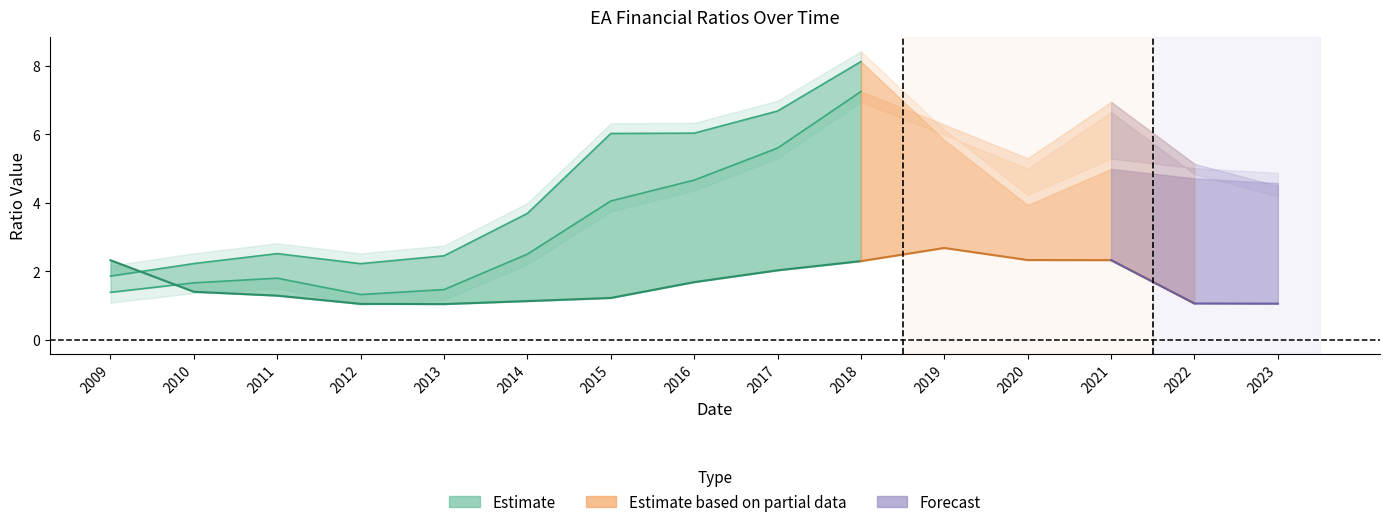

Reading right to left, what are all the values shown in this chart?

priceToSalesRatio: 2023=4.5	2022=5.1	2021=7.0	2020=5.3	2019=6.3	2018=7.3	2017=5.6	2016=4.7	2015=4.1	2014=2.5	2013=1.5	2012=1.3	2011=1.8	2010=1.7	2009=1.4
pbRatio: 2023=4.6	2022=4.7	2021=5.0	2020=3.9	2019=5.8	2018=8.1	2017=6.7	2016=6.0	2015=6.0	2014=3.7	2013=2.4	2012=2.2	2011=2.5	2010=2.2	2009=1.9
quickRatio: 2023=1.1	2022=1.1	2021=2.3	2020=2.3	2019=2.7	2018=2.3	2017=2.0	2016=1.7	2015=1.2	2014=1.1	2013=1.0	2012=1.0	2011=1.3	2010=1.4	2009=2.3